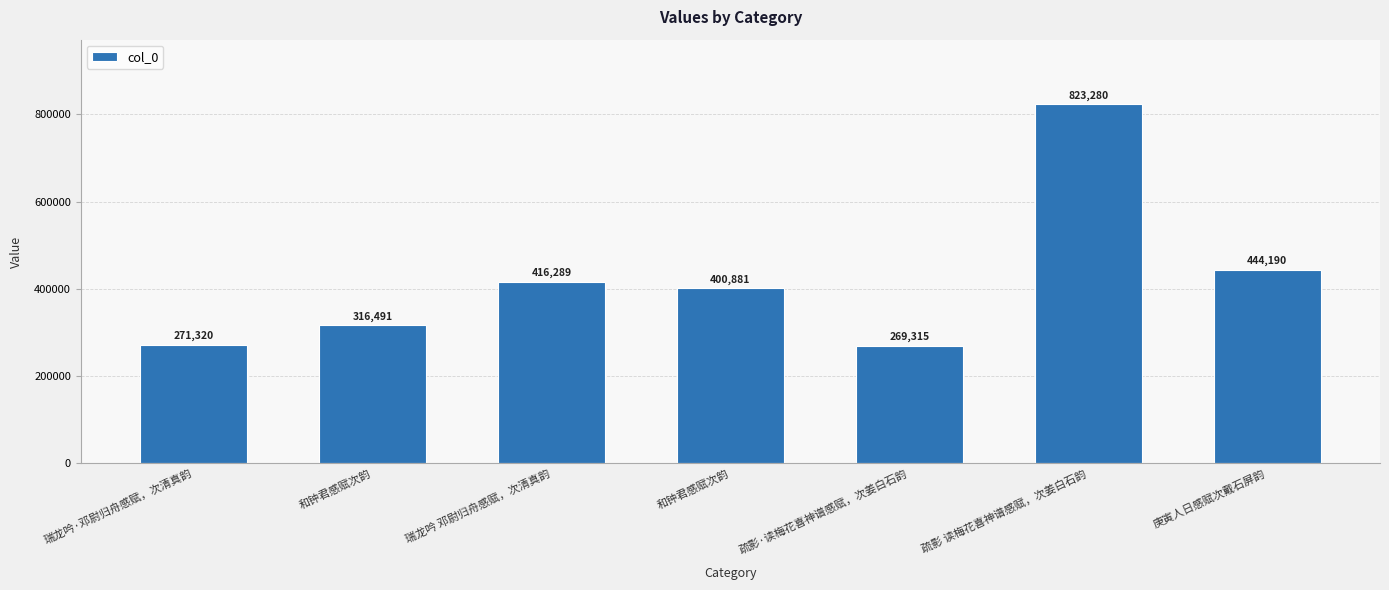

Are the bars horizontal?

No